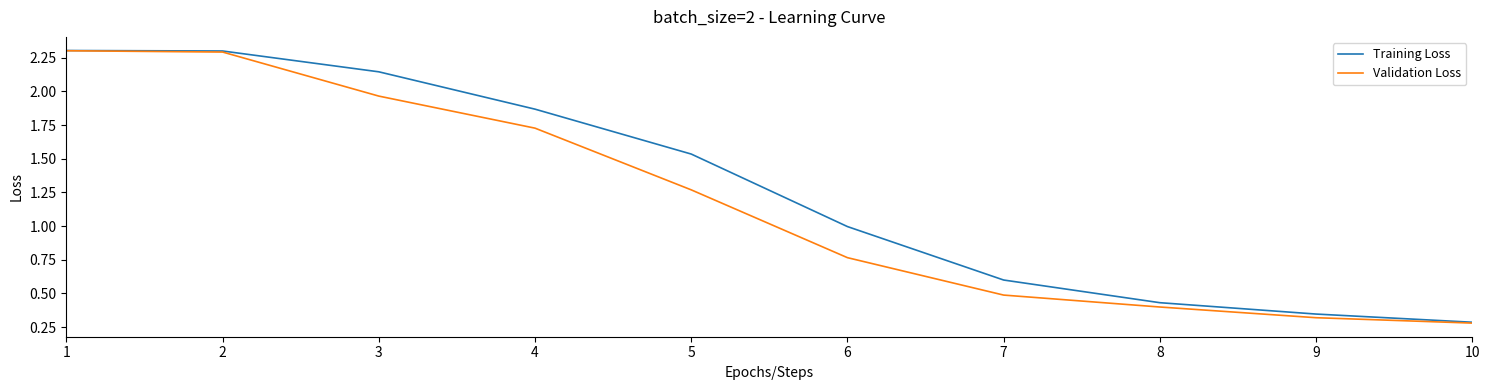

List the series in order of their overall mean, highest first.

Training Loss, Validation Loss